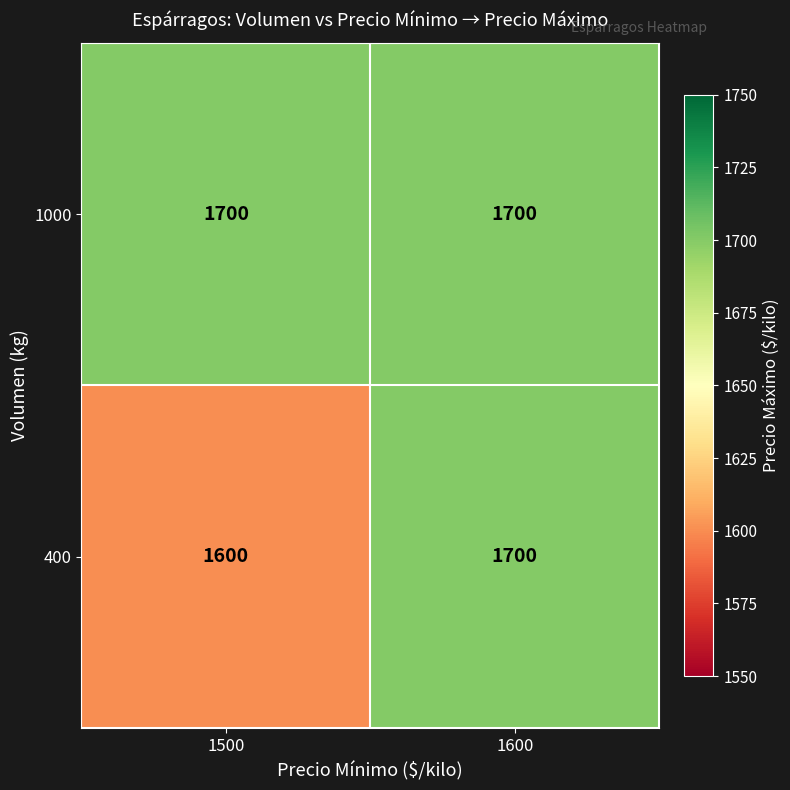

At 1500, list the series in order from largest to smallest.

1000, 400